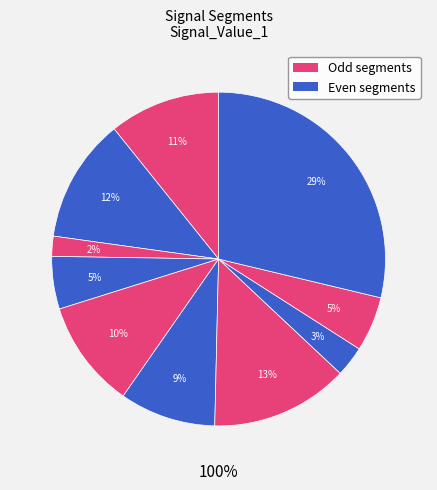

What percentage do signal segment 8 and signal segment 3 together represent?

4.9%